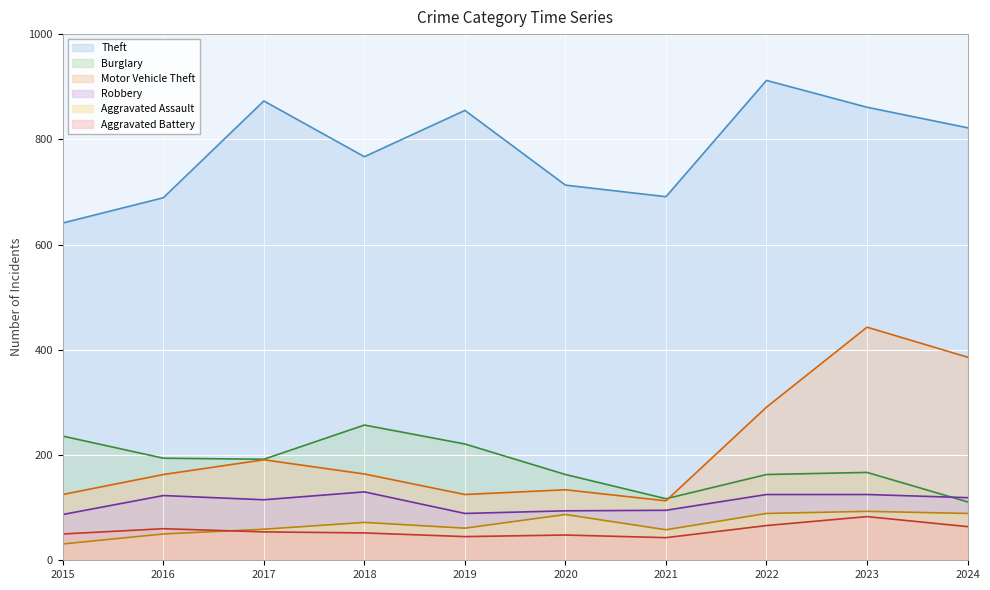

True or false: Motor Vehicle Theft and Theft intersect in this chart.

False